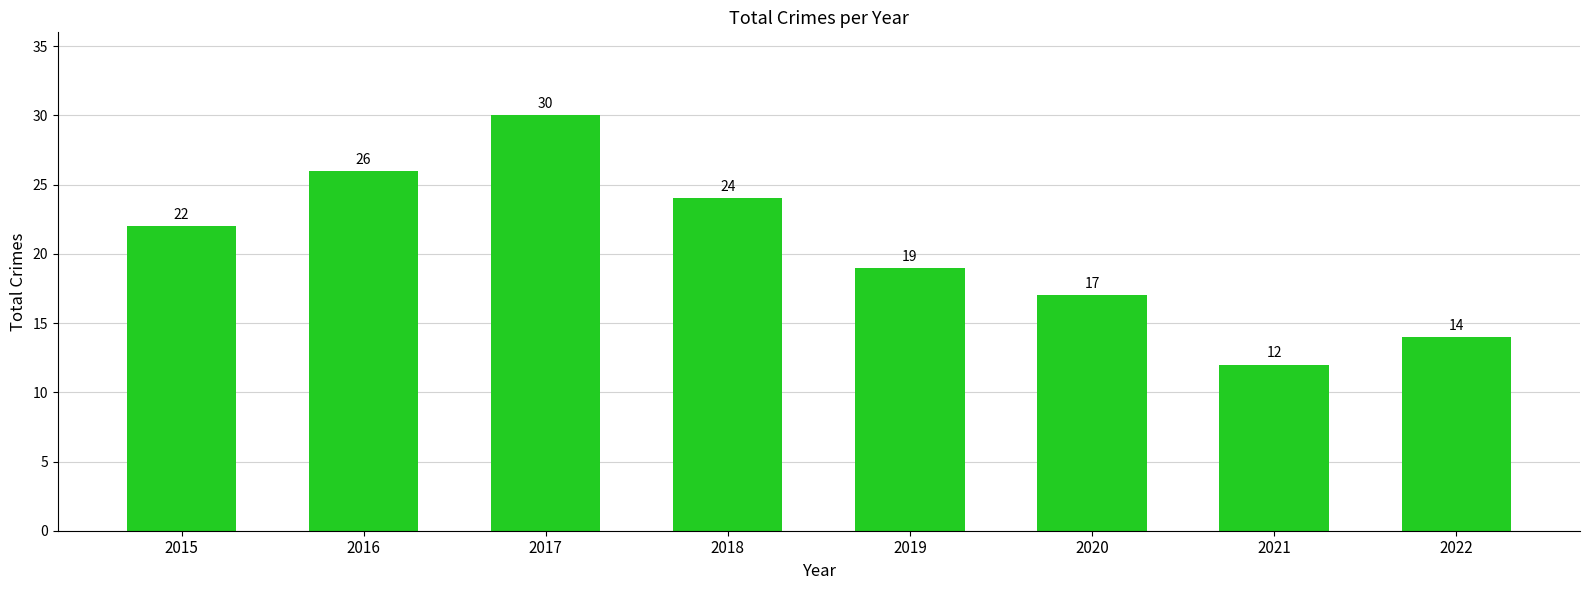

Reading left to right, extract all data points from this chart.

2015=22	2016=26	2017=30	2018=24	2019=19	2020=17	2021=12	2022=14